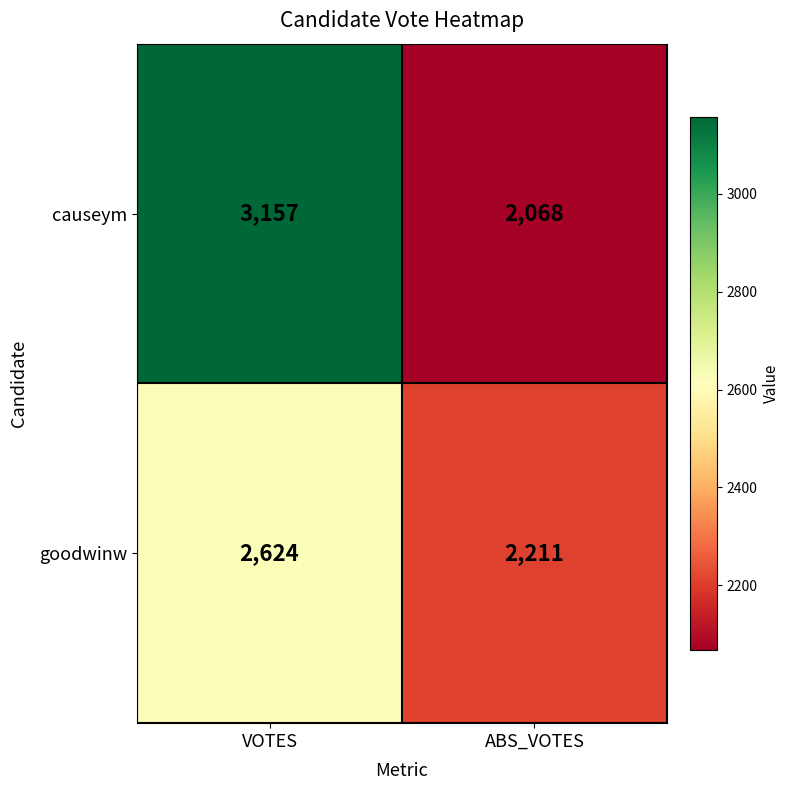

True or false: causeym has a value of 711 at VOTES.

False